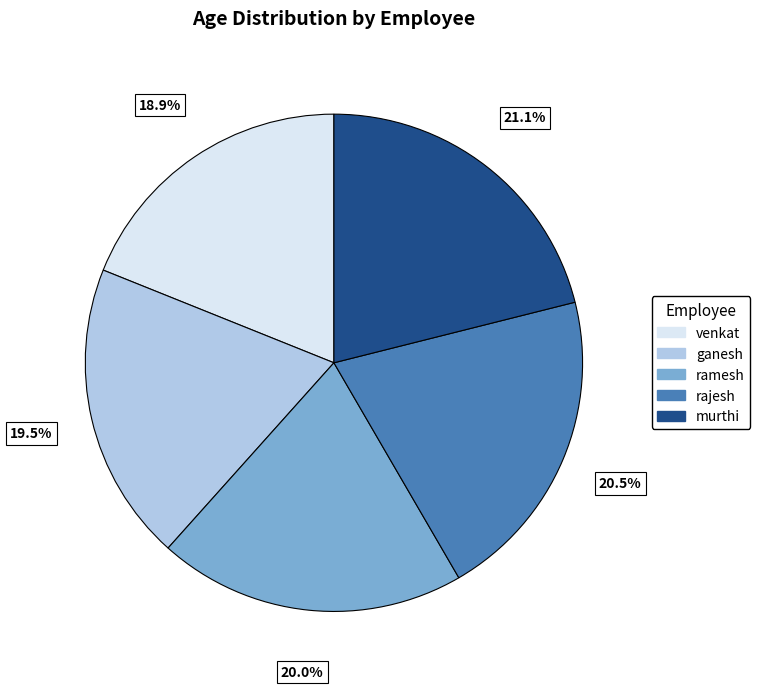

Does venkat account for over 50% of the chart?

No